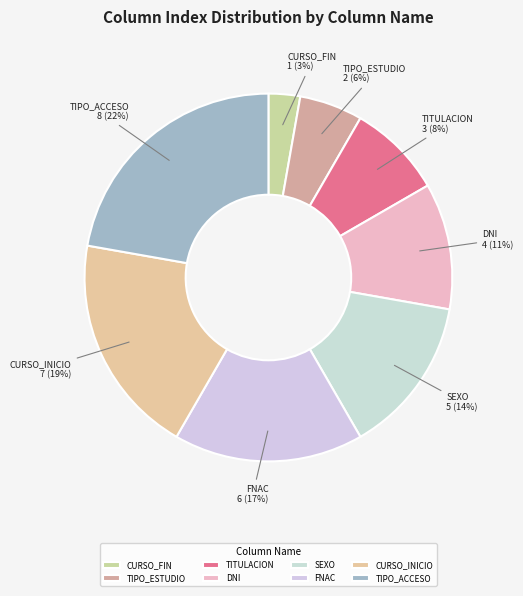

Combined, do DNI and TITULACION account for over 50%?

No